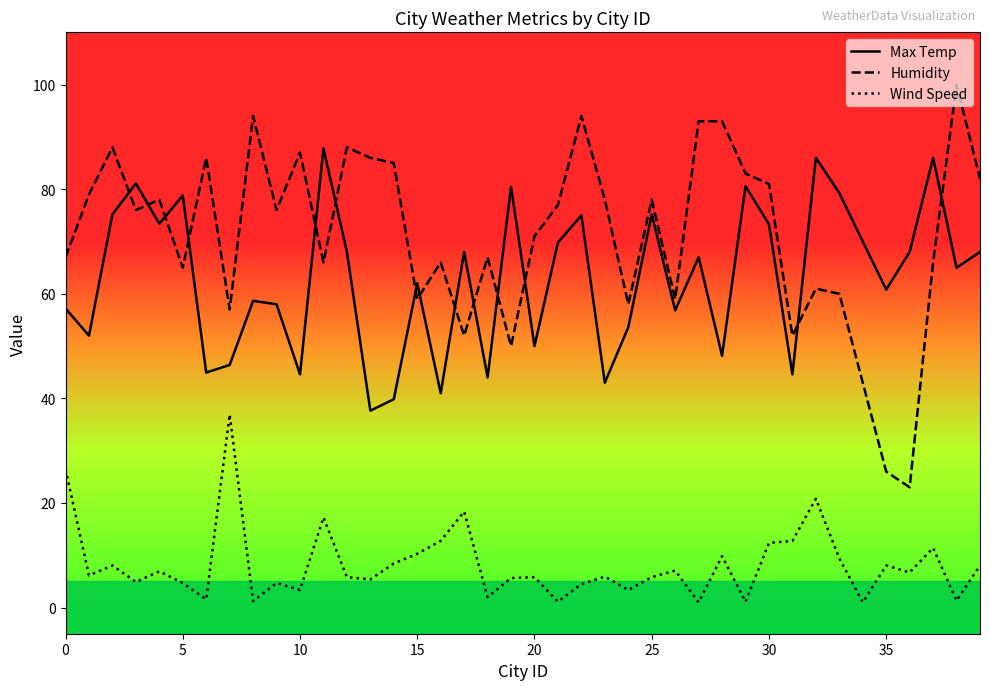

What is the maximum value for Wind Speed?

36.9